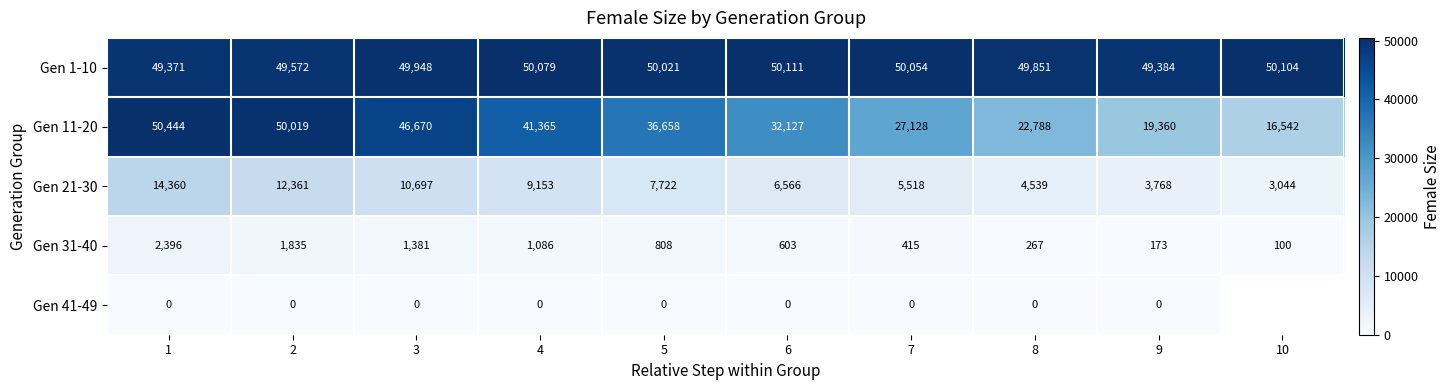

Which label corresponds to the smallest value in the chart?

1